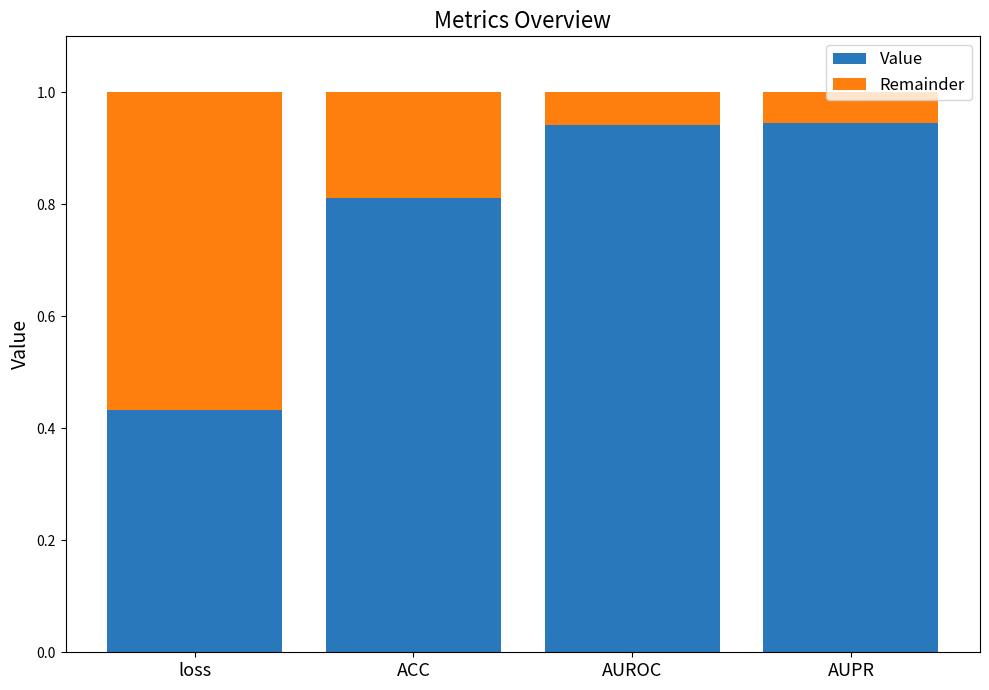

Are the bars horizontal?

No